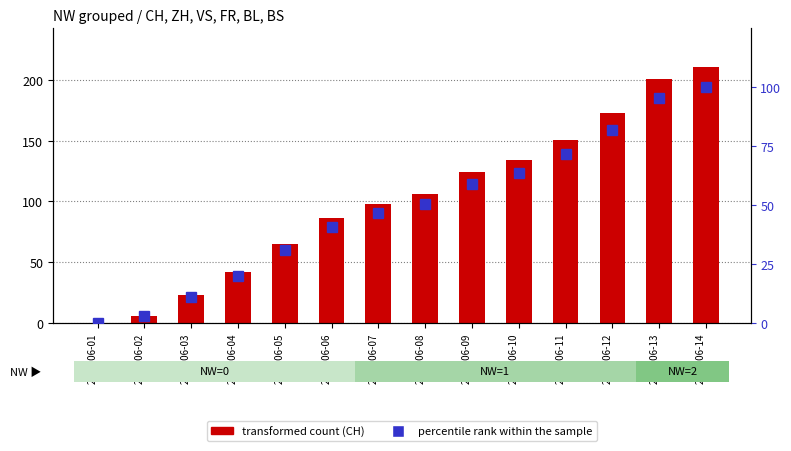

How many data points in transformed count (CH) are less than 106?

7